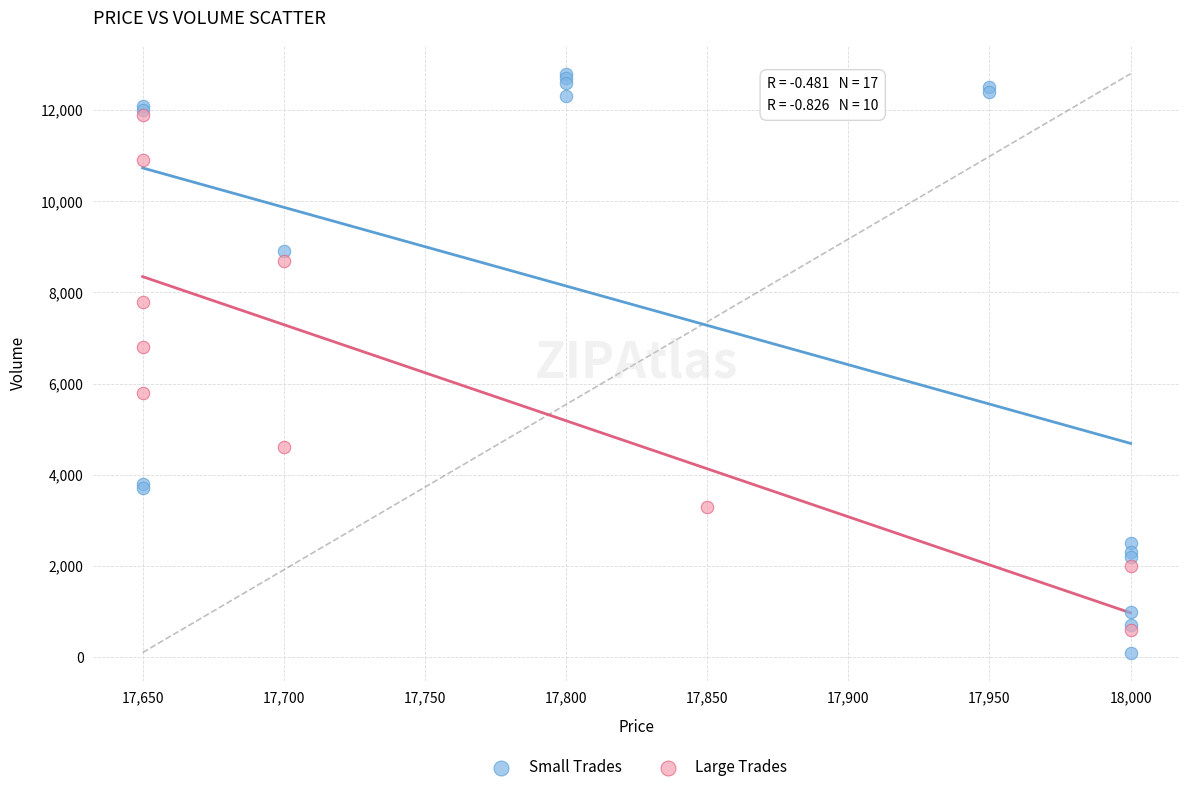

What are all the series names shown in the legend?

Small Trades, Large Trades